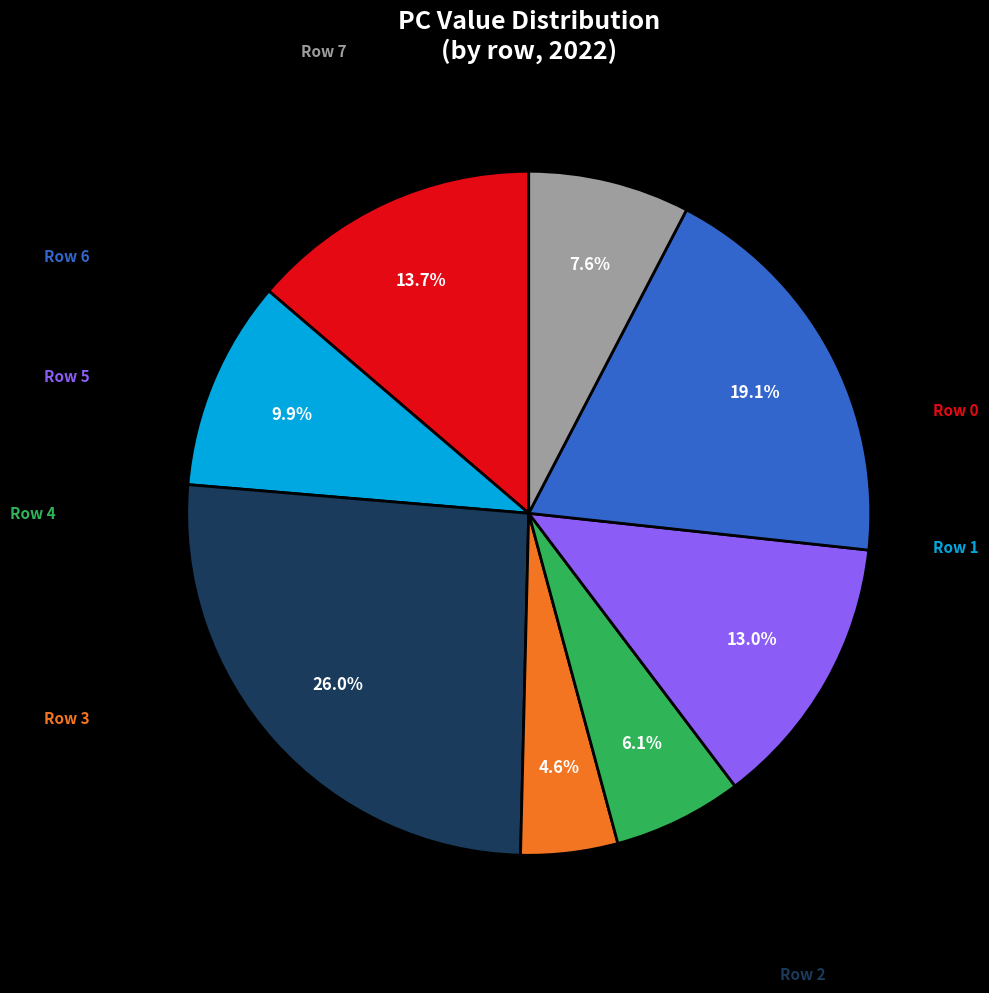

The Row 2 slice represents 26% of the pie. True or false?

True